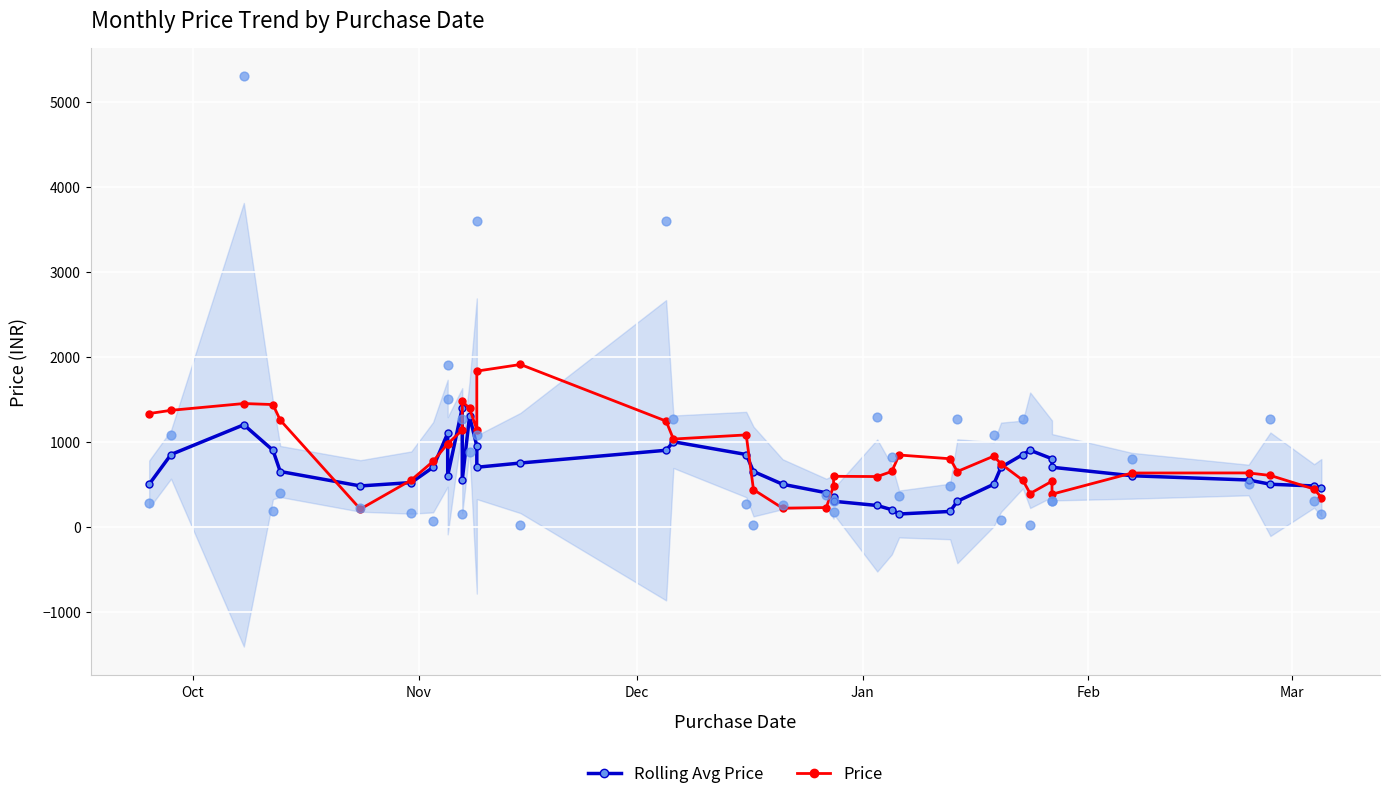

Which series reaches the minimum Y coordinate?

Rolling Avg Price